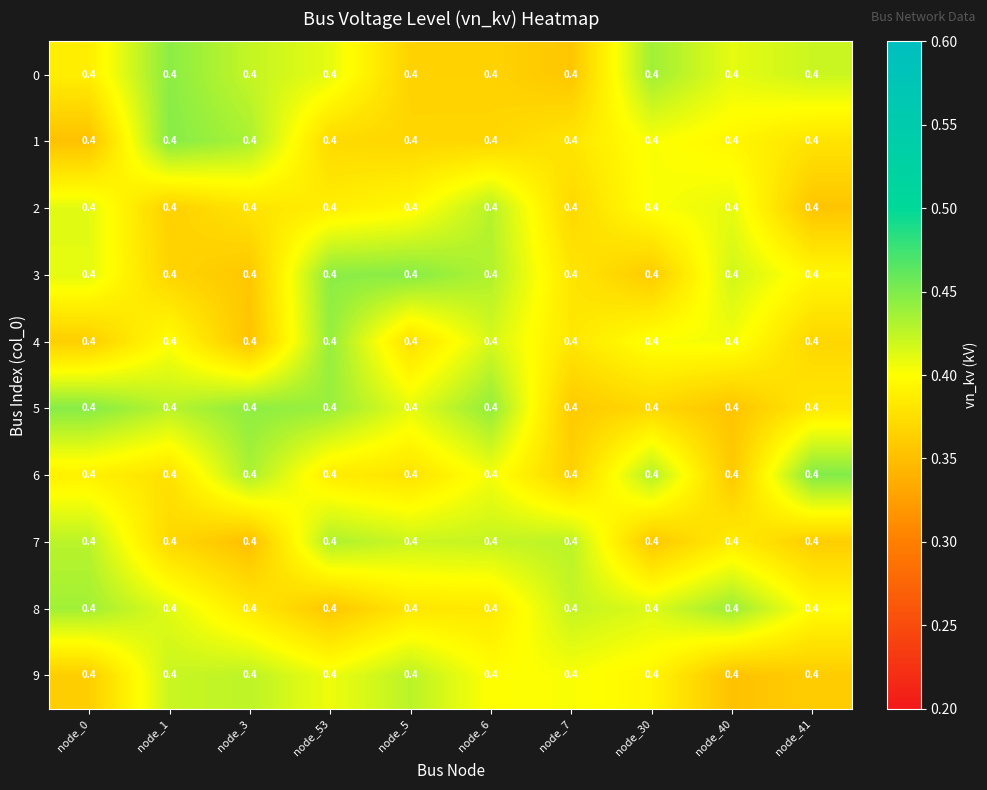

At node_5, list the series in order from smallest to largest.

0, 1, 4, 6, 8, 2, 5, 7, 9, 3